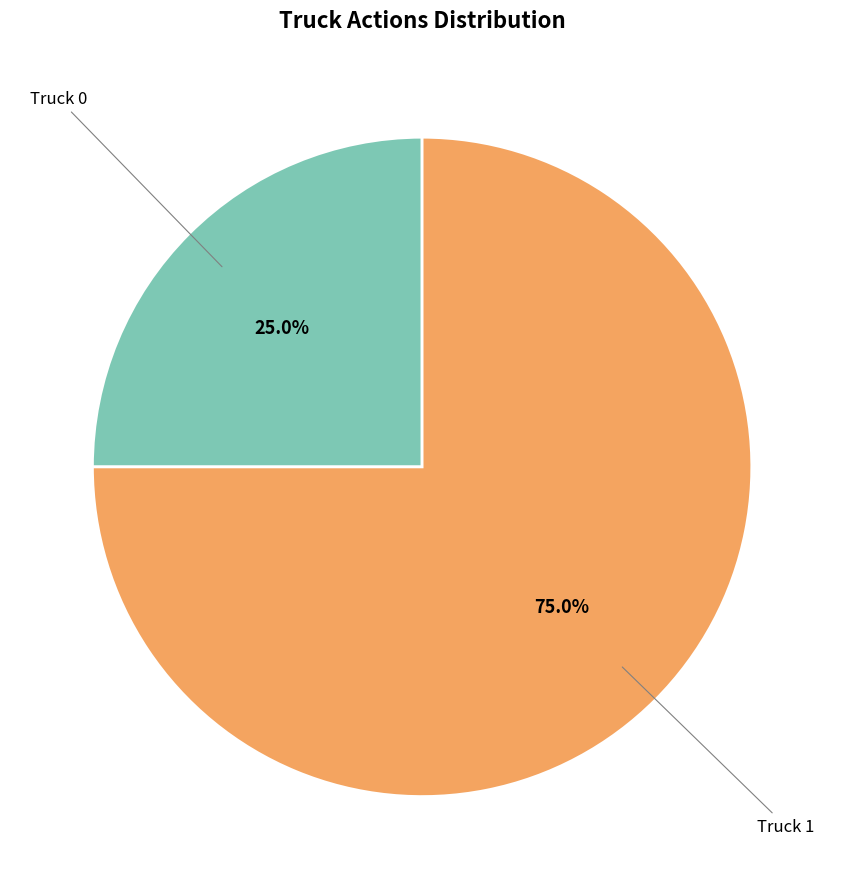

How many slices are in this pie chart?

2